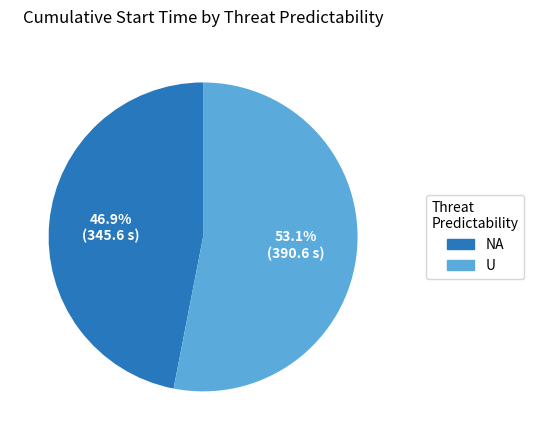

To the nearest percent, what is the difference between the largest and smallest slice percentages?

6%